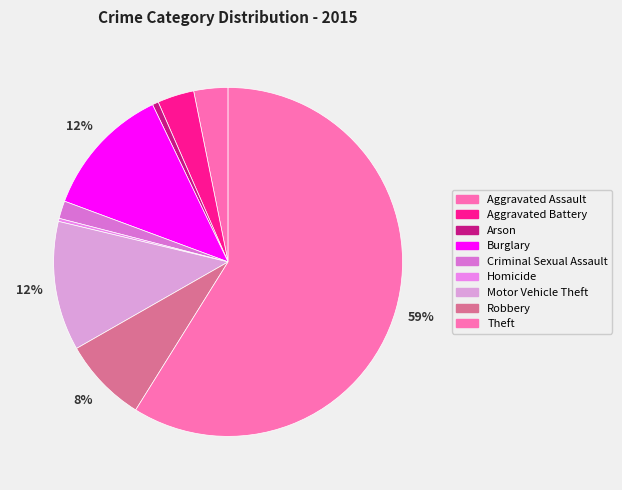

What is the smallest slice in the pie chart?

Homicide